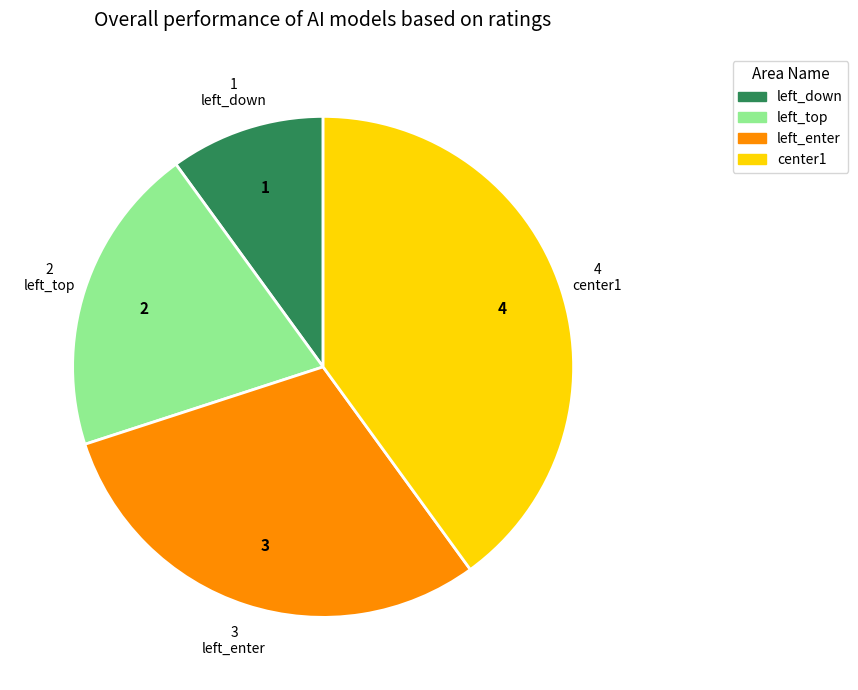

Is it true that left_enter is 30% of the pie?

True